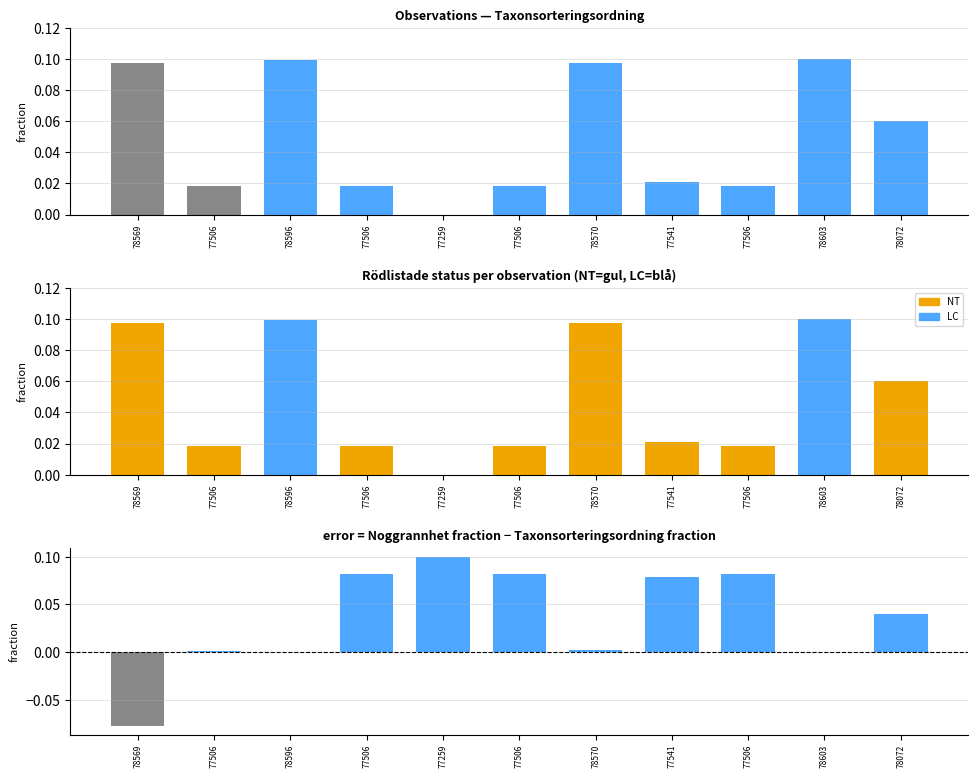

At which label is Taxonsorteringsordning closest to 0?

77259